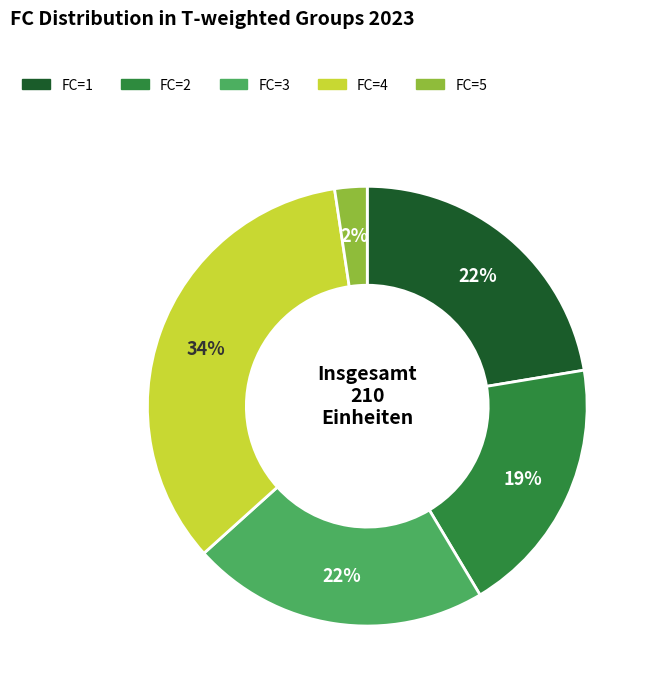

Does any single category account for the majority?

No